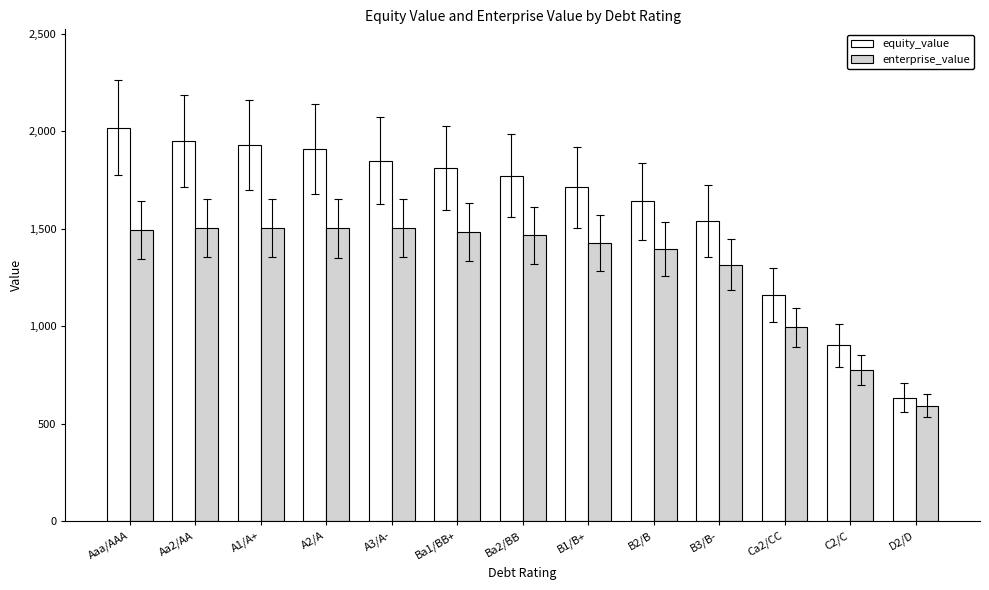

What are all the series names shown in the legend?

equity_value, enterprise_value